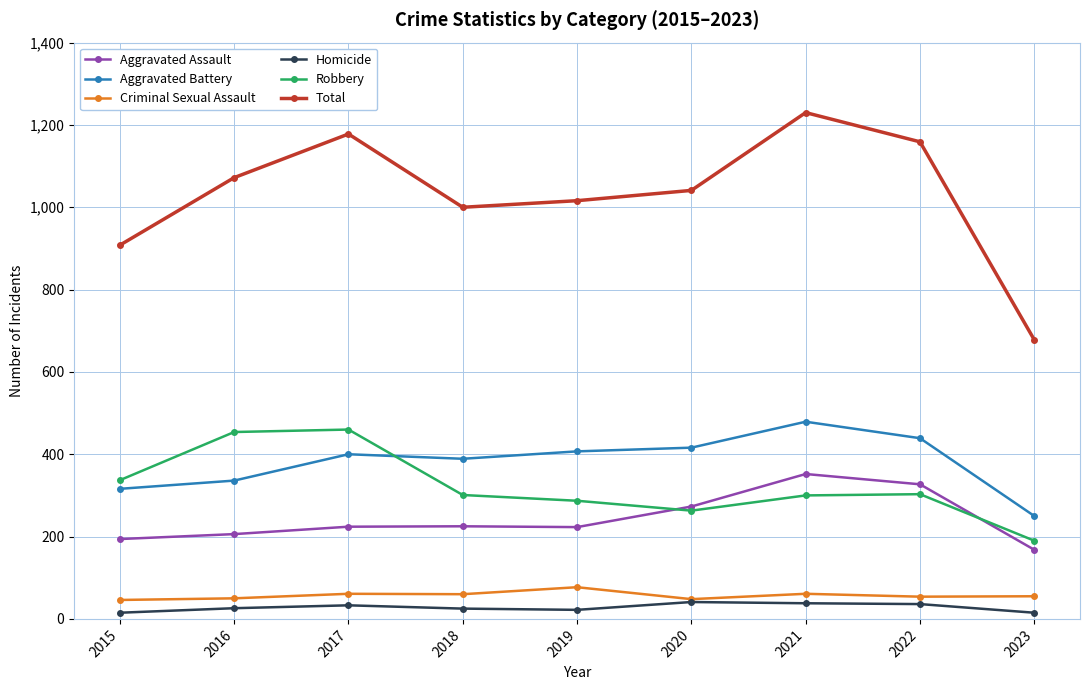

Does the chart display data point markers on the line(s)?

Yes